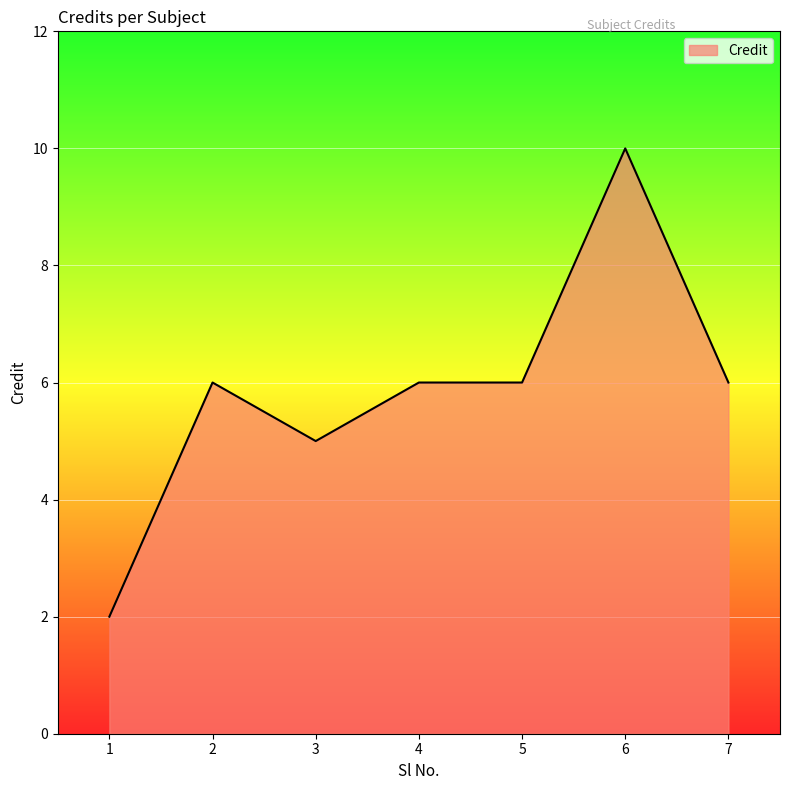

How many lines are shown in the chart?

1